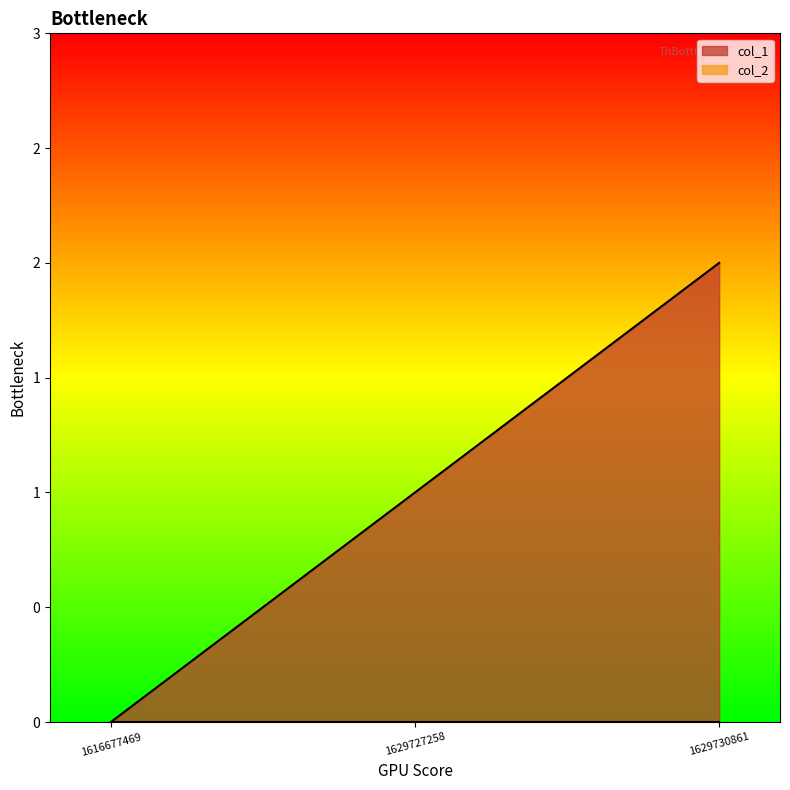

Does the chart have visible grid lines?

No